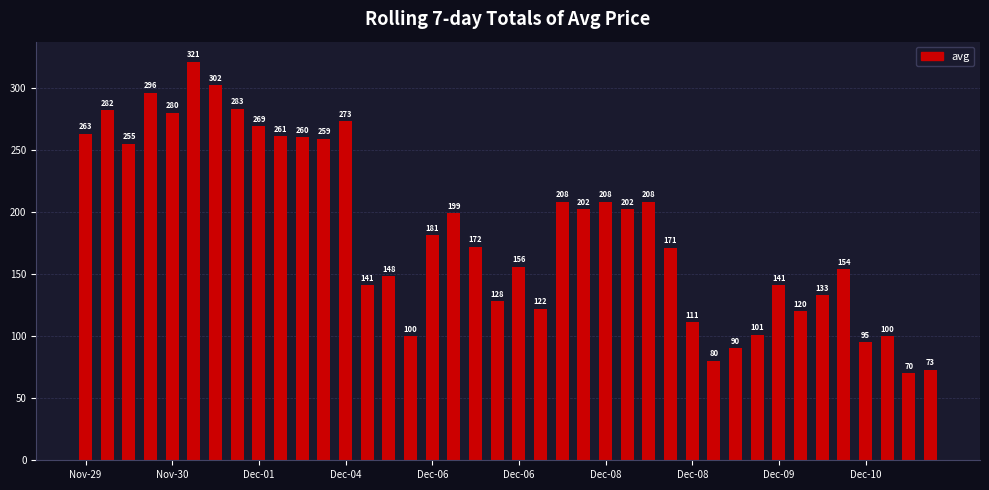

What is the difference between the second highest and second lowest values?

229